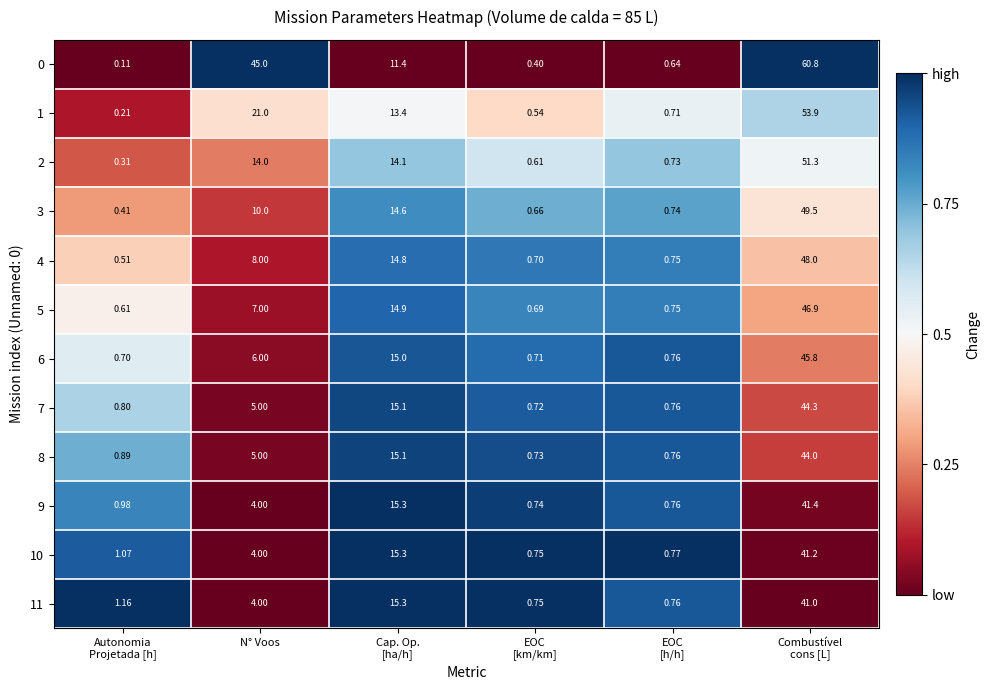

At which label does 0 first exceed 11?

N° Voos